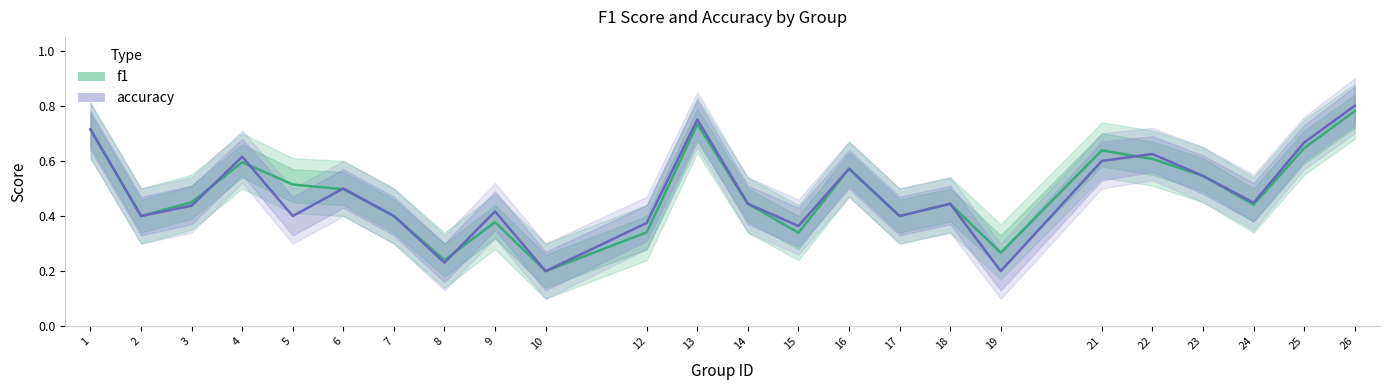

What is the sum of the f1 values at 1 and 13?

1.4